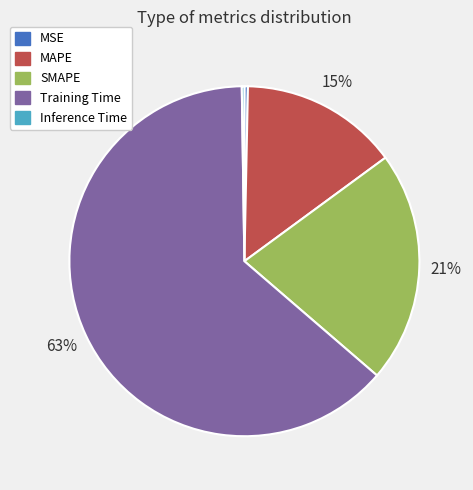

Between SMAPE and MSE, which is larger?

SMAPE